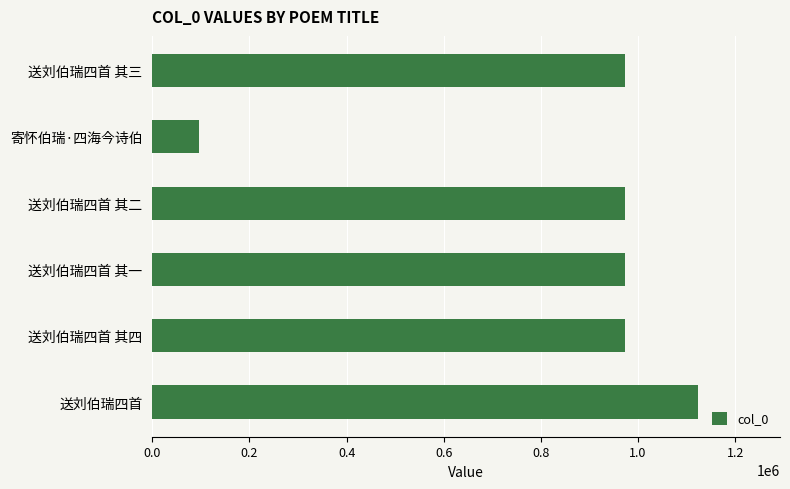

What is the minimum value shown in the chart?

96300